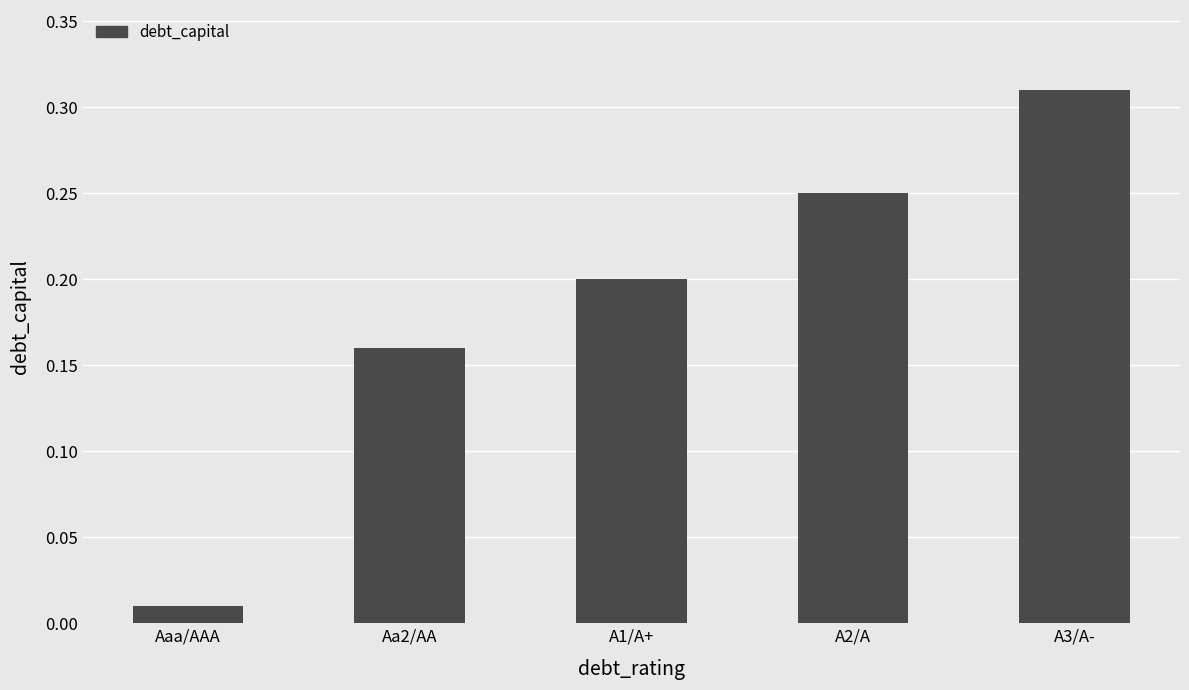

List the labels in order of value, largest first.

A3/A-, A2/A, A1/A+, Aa2/AA, Aaa/AAA